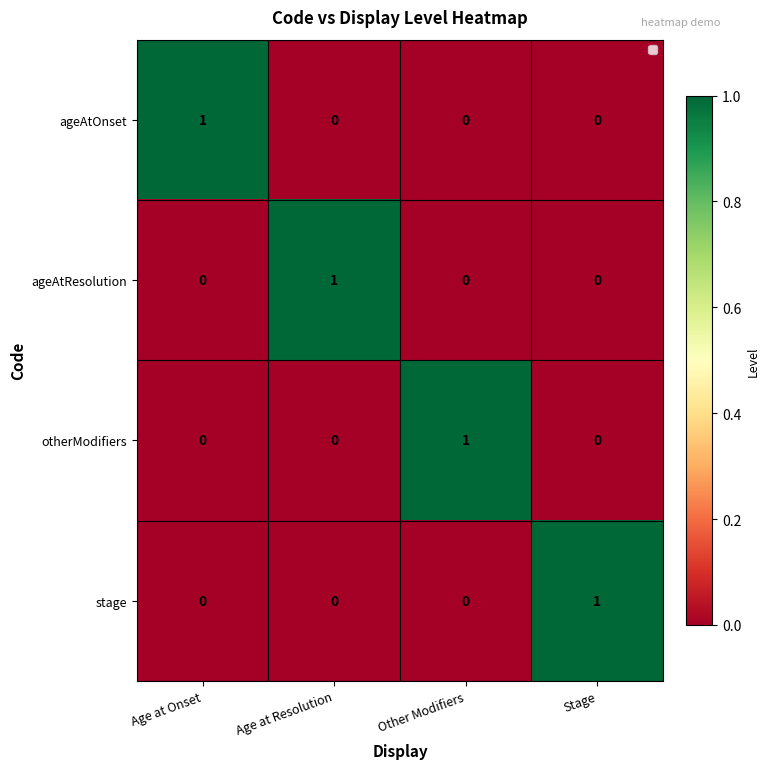

Count the stage values in the range 0 to 1.

4